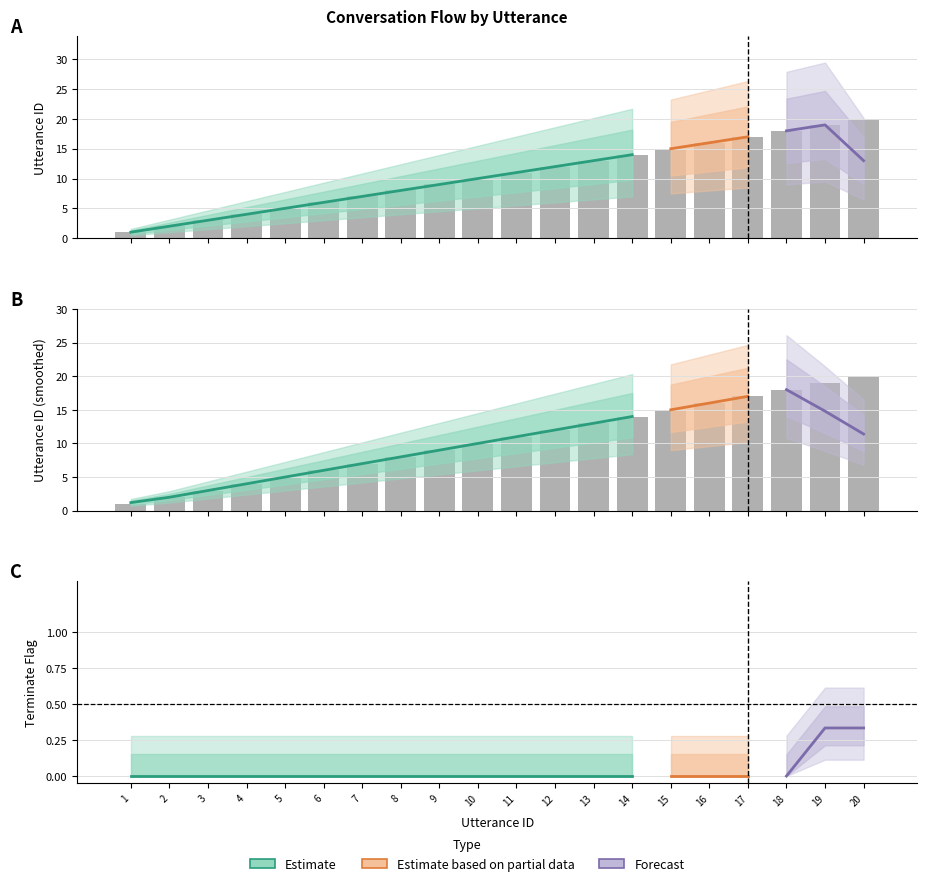

Between 9 and 3, which is larger?

9